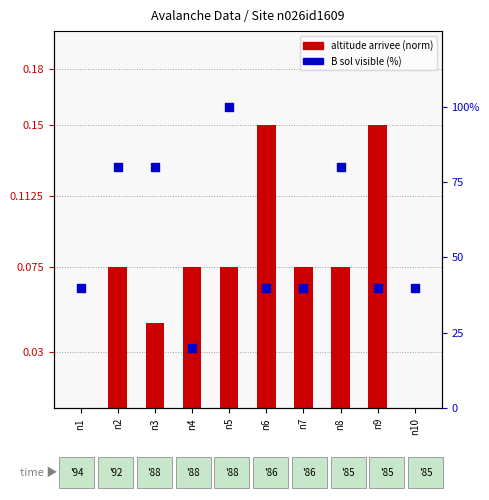

At how many categories does at least one series exceed 85?

1